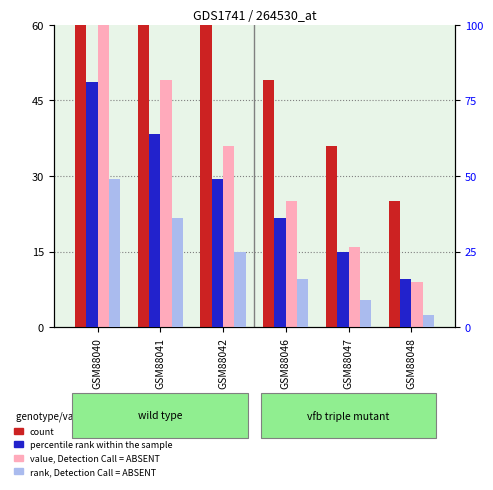

What is the difference between the second highest and second lowest values in the percentile rank within the sample series?

39